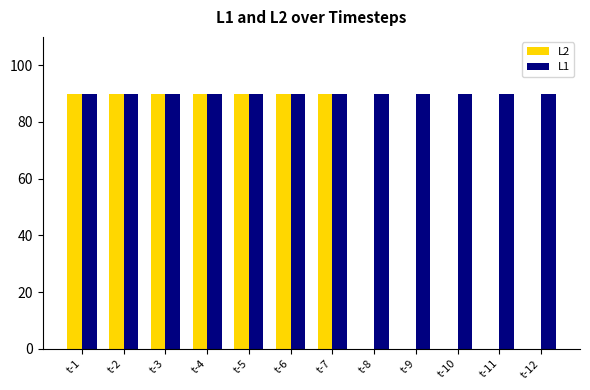

What is the total value across all series at t-11?

90